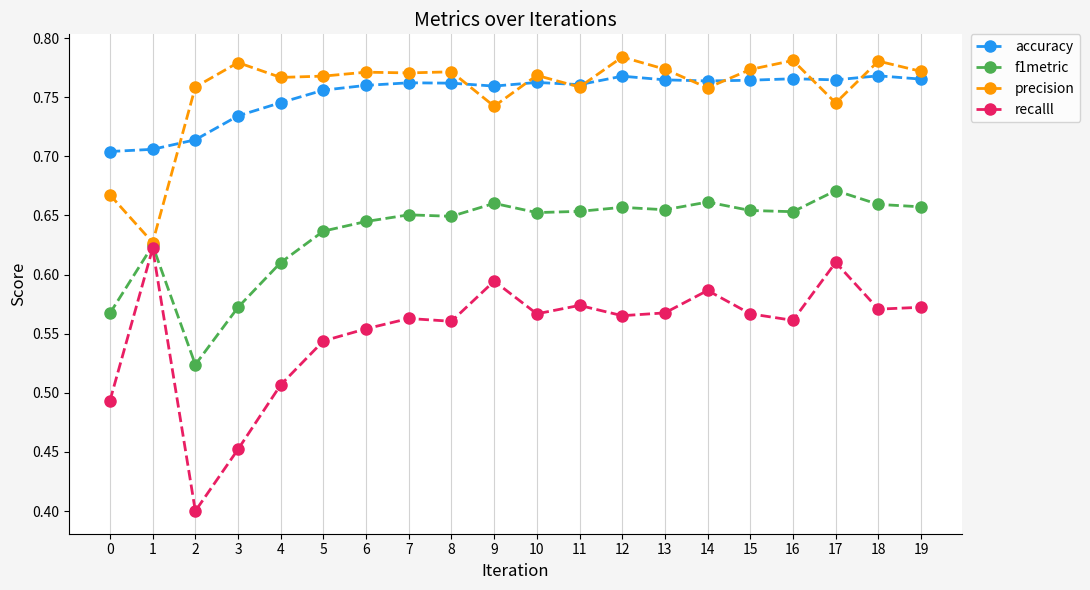

True or false: accuracy and recalll cross at least once.

False